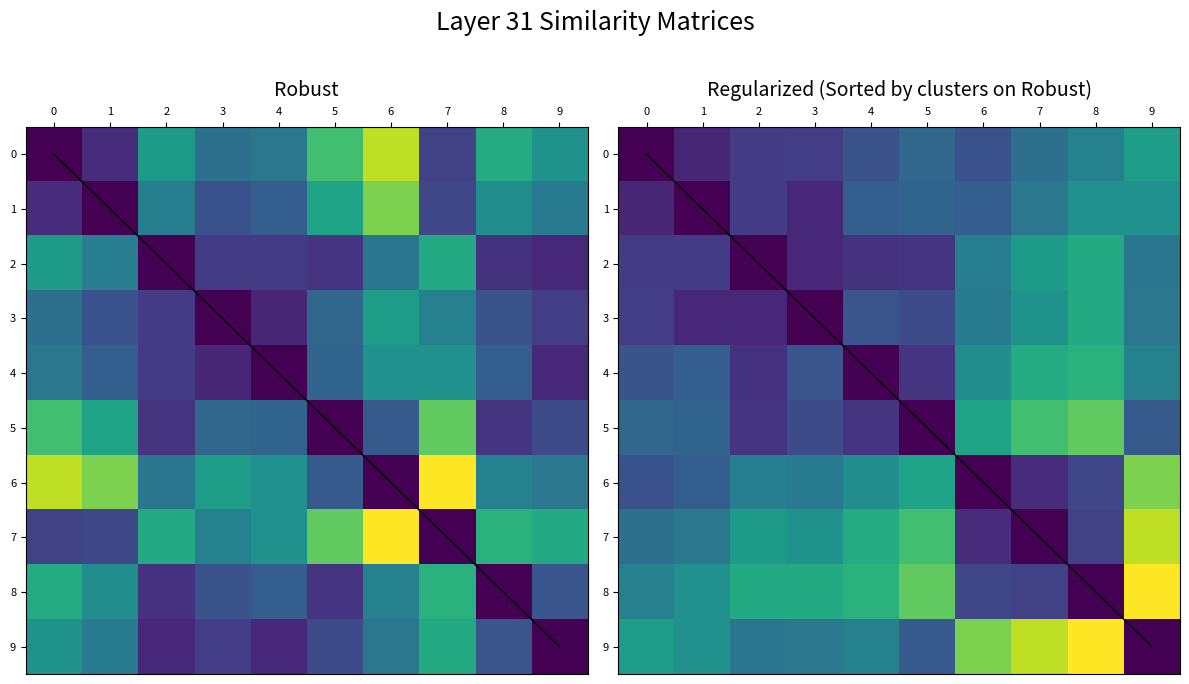

Is the value of 5 at 0 greater than the value of 0 at 5?

No